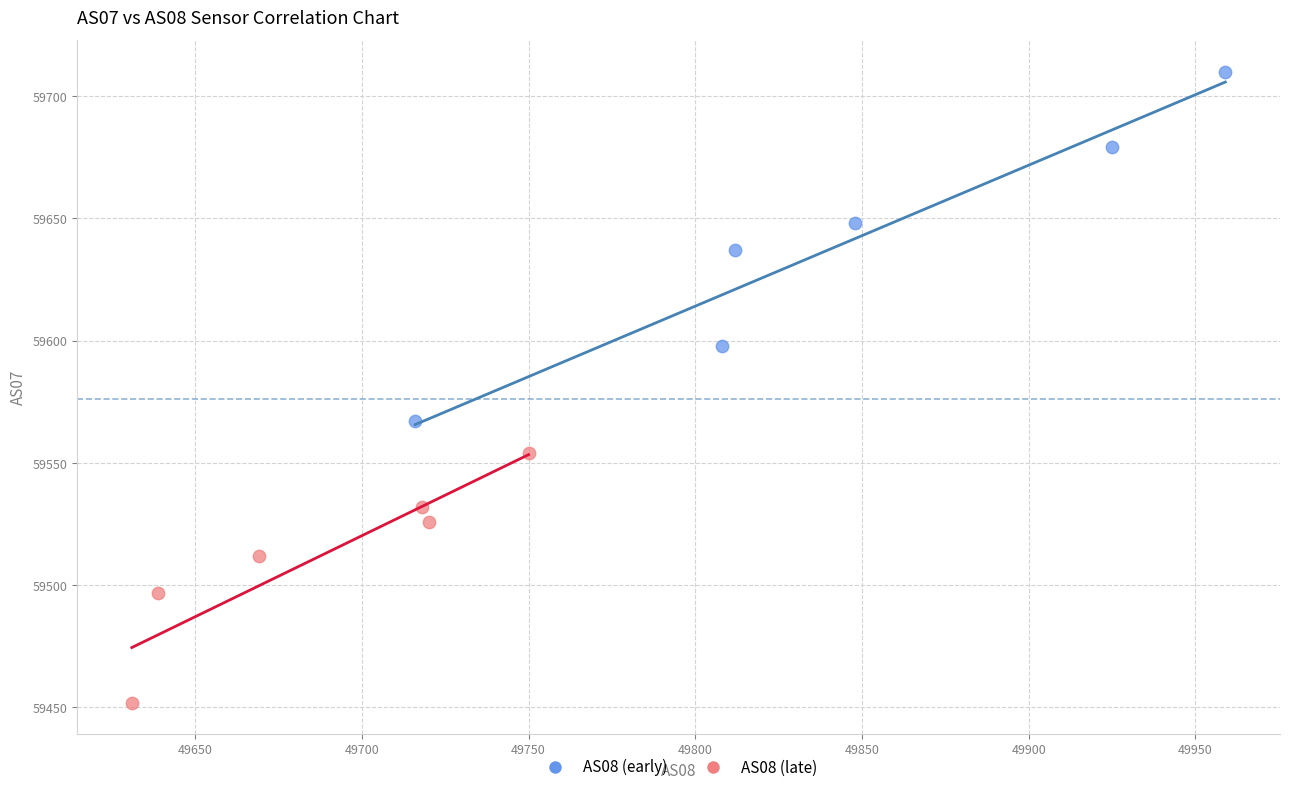

Which series contains the lowest Y value?

AS08 (late)